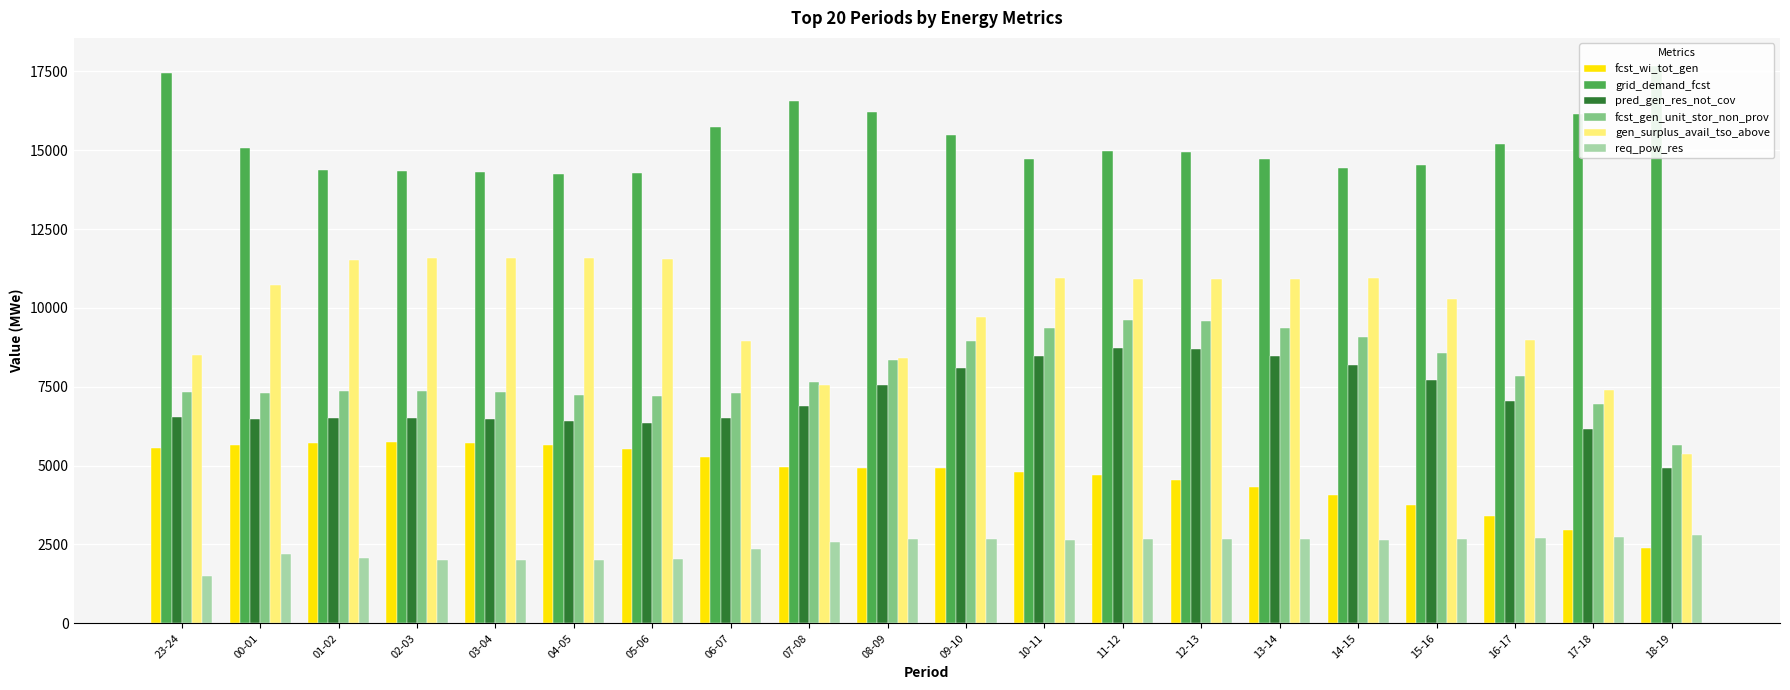

How many data points in req_pow_res are less than 2651?

10